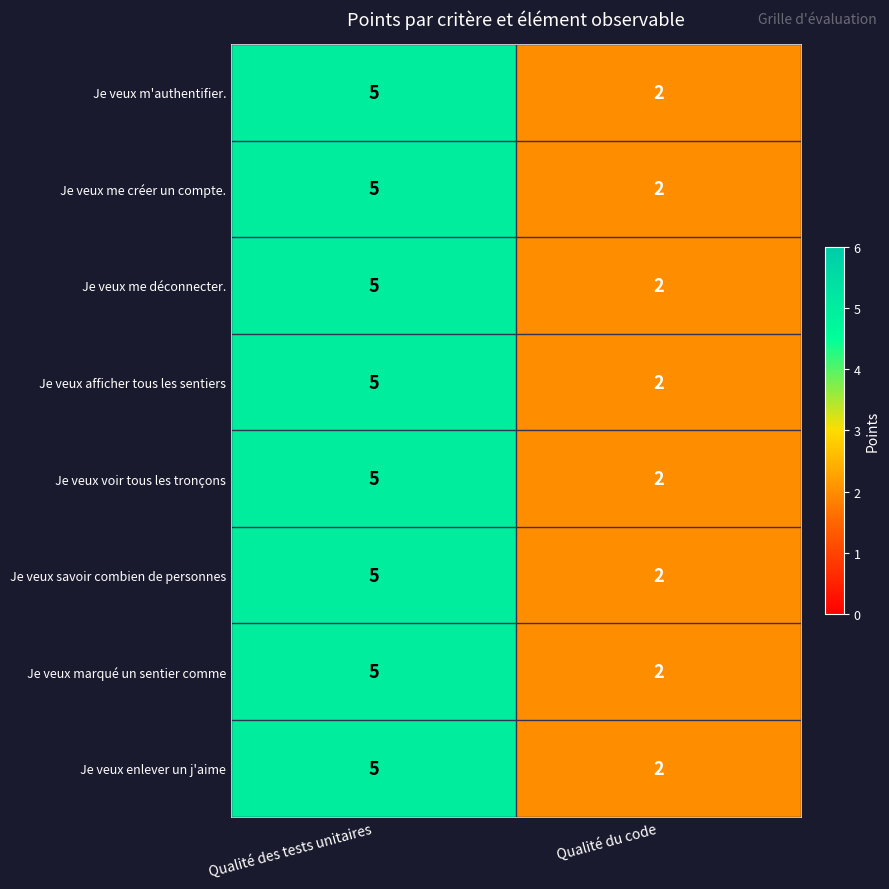

Reading right to left, what are all the values shown in this chart?

Je veux m'authentifier.: 2	5
Je veux me créer un compte.: 2	5
Je veux me déconnecter.: 2	5
Je veux afficher tous les sentiers: 2	5
Je veux voir tous les tronçons: 2	5
Je veux savoir combien de personnes: 2	5
Je veux marqué un sentier comme: 2	5
Je veux enlever un j'aime: 2	5